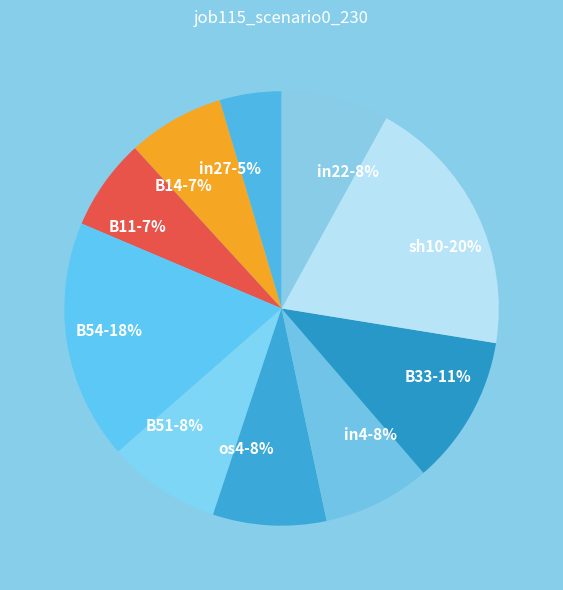

Is the sum of B54 and os4 greater than half?

No